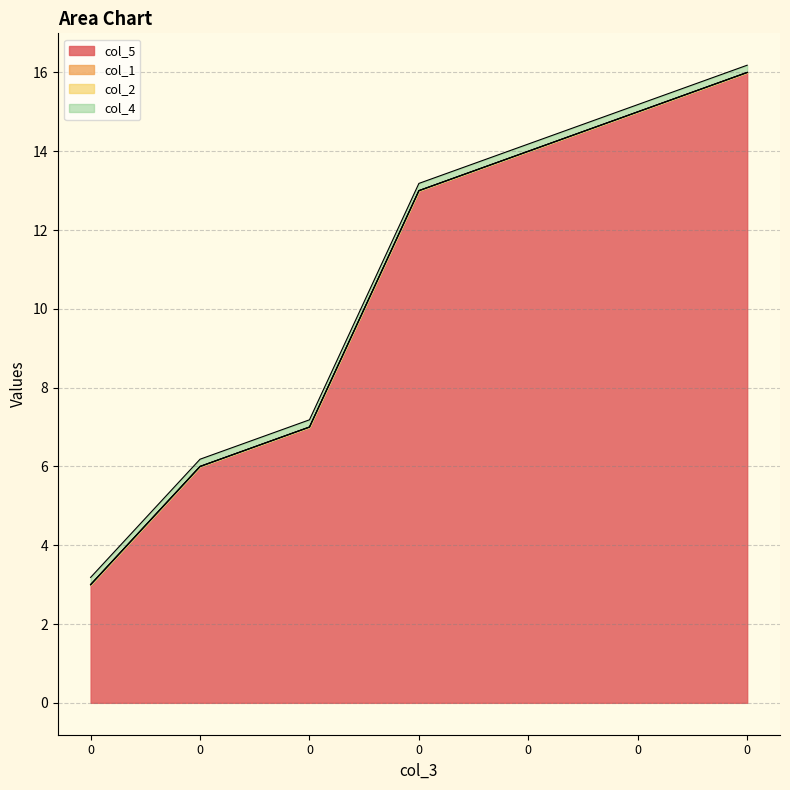

Is the value of col_2 at 0 greater than the value of col_1 at 0?

No